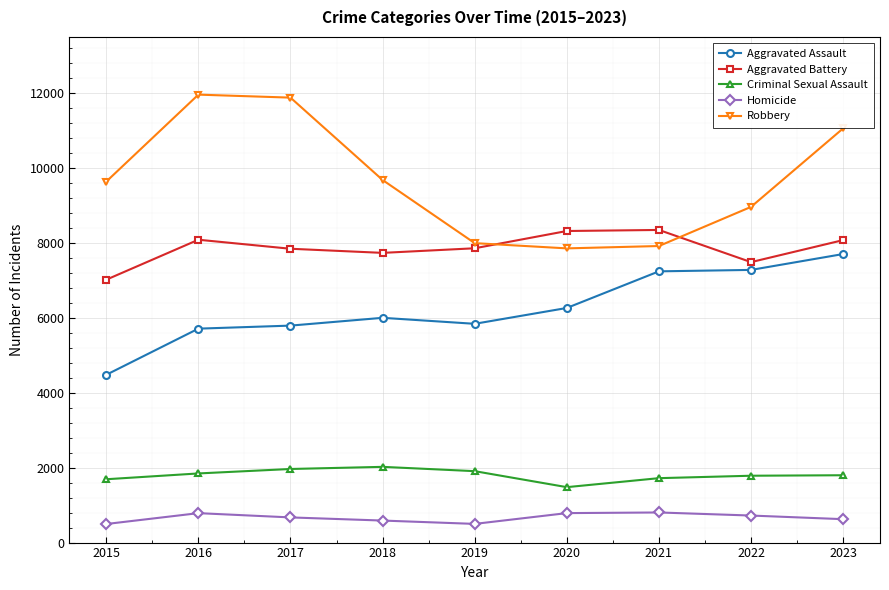

Where is Aggravated Battery nearest to the value 7683?

2018